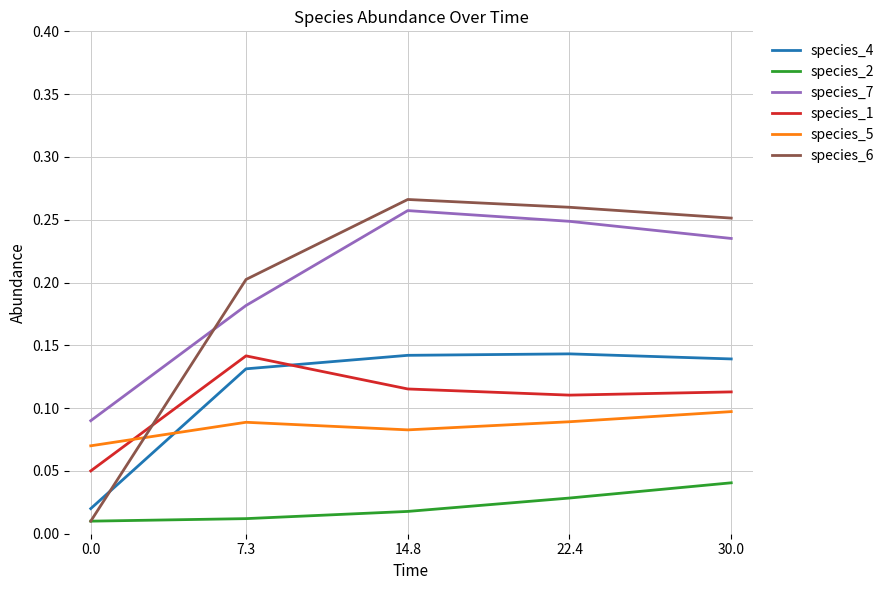

At 30.0, list the series in order from smallest to largest.

species_2, species_5, species_1, species_4, species_7, species_6